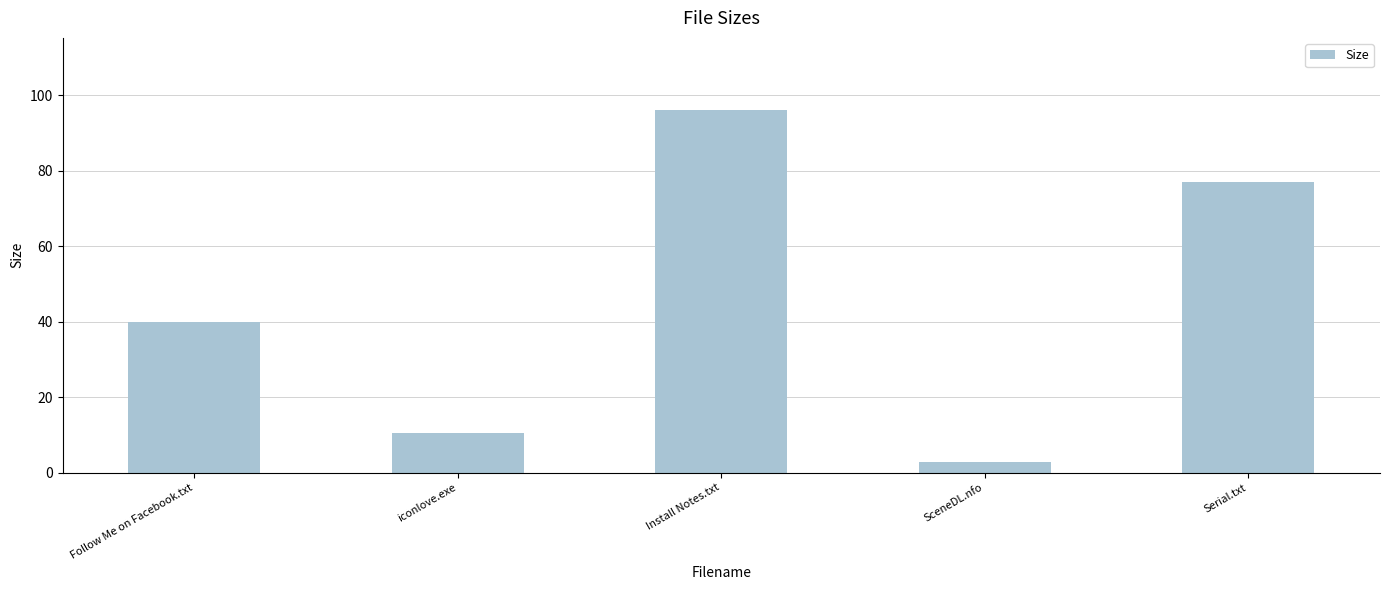

What is the difference between the second highest and second lowest values?

66.4